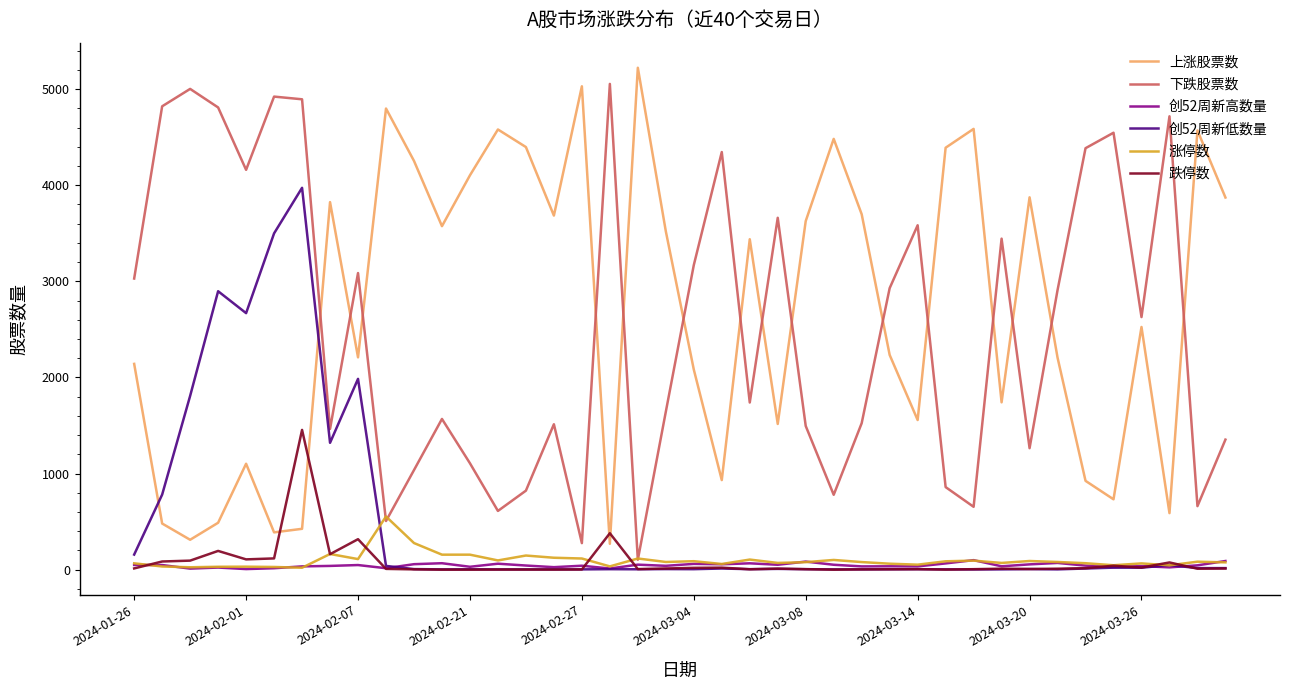

What is the greatest value displayed?

5222